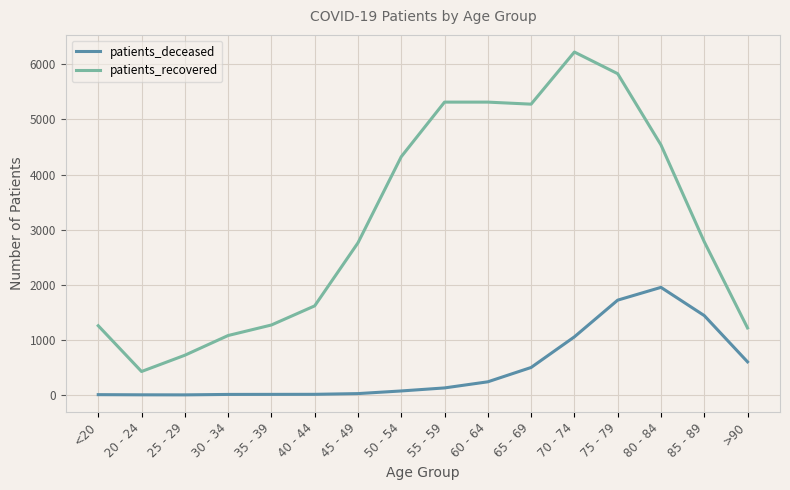

What is the maximum value shown in the chart?

6224